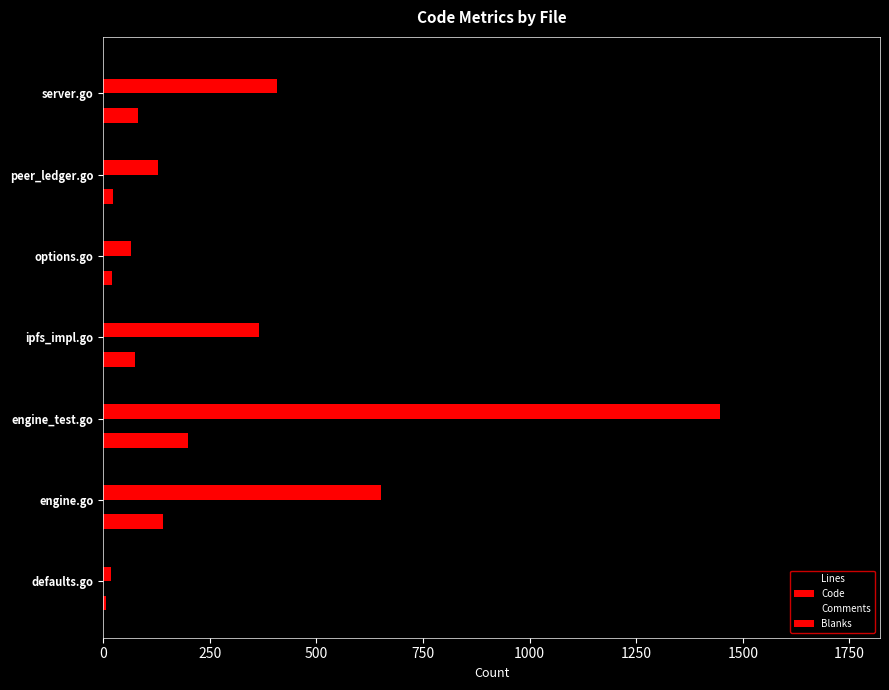

How many data points does each series have?

7